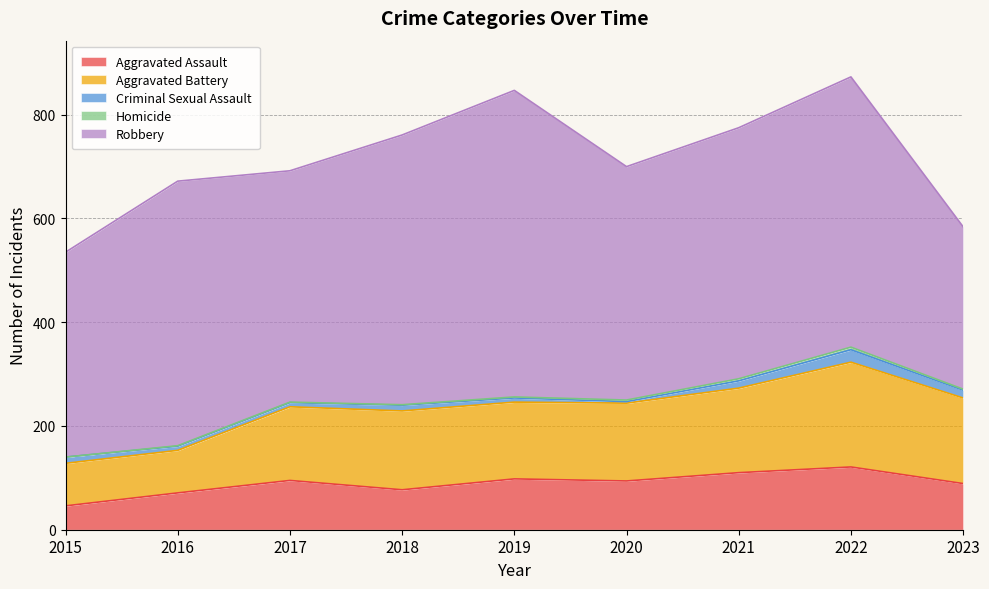

True or false: Criminal Sexual Assault and Robbery intersect in this chart.

False